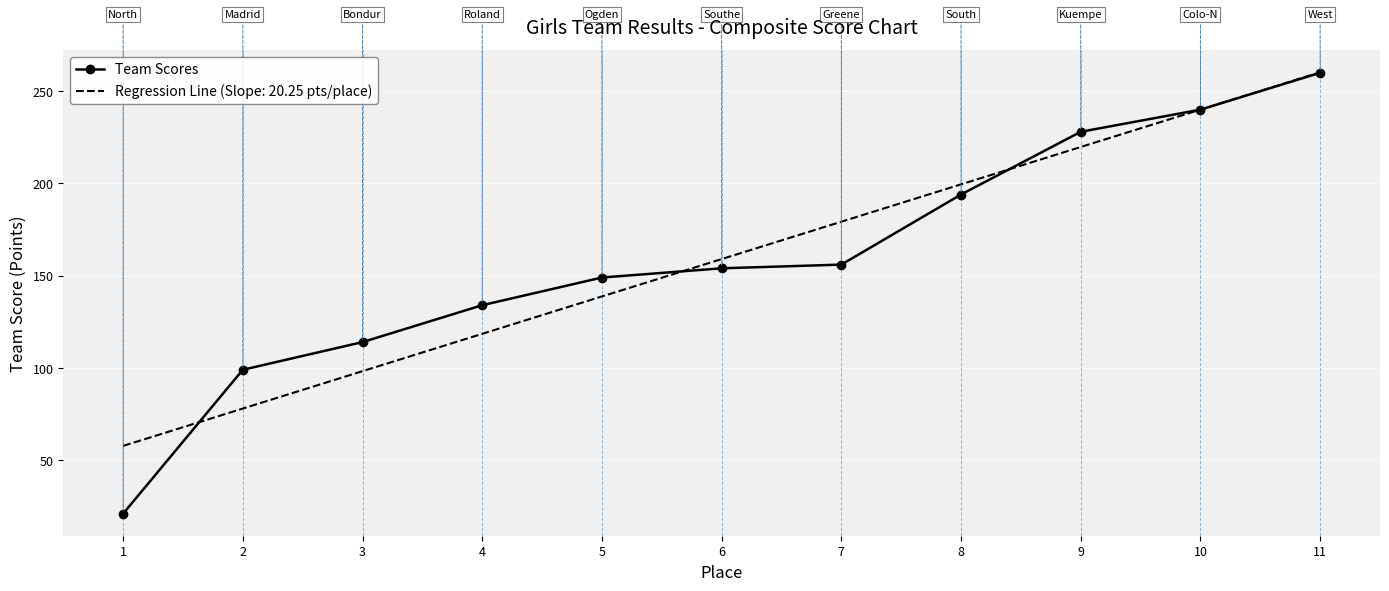

What is the spread (max minus min) of values at 8?

5.5